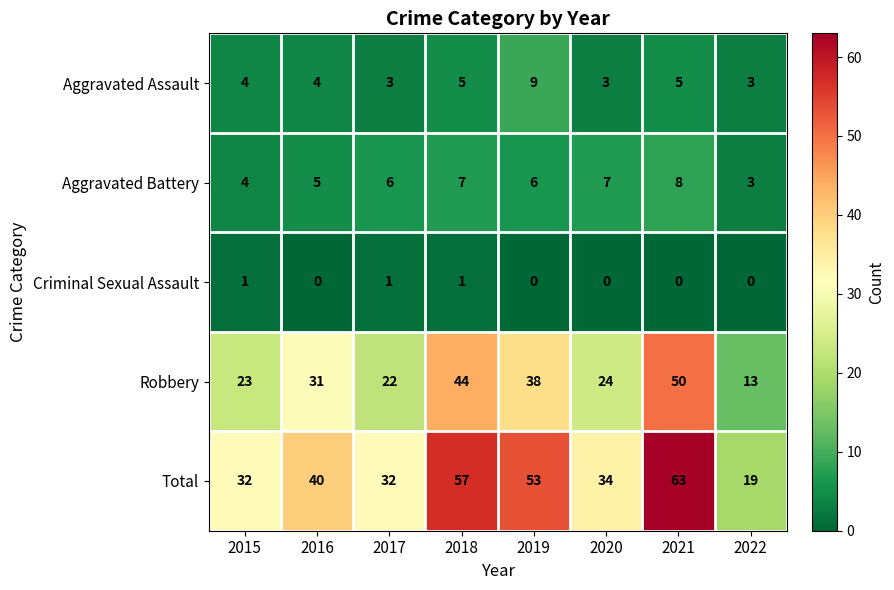

Is the value of Robbery at 2019 greater than the value of Aggravated Battery at 2019?

Yes